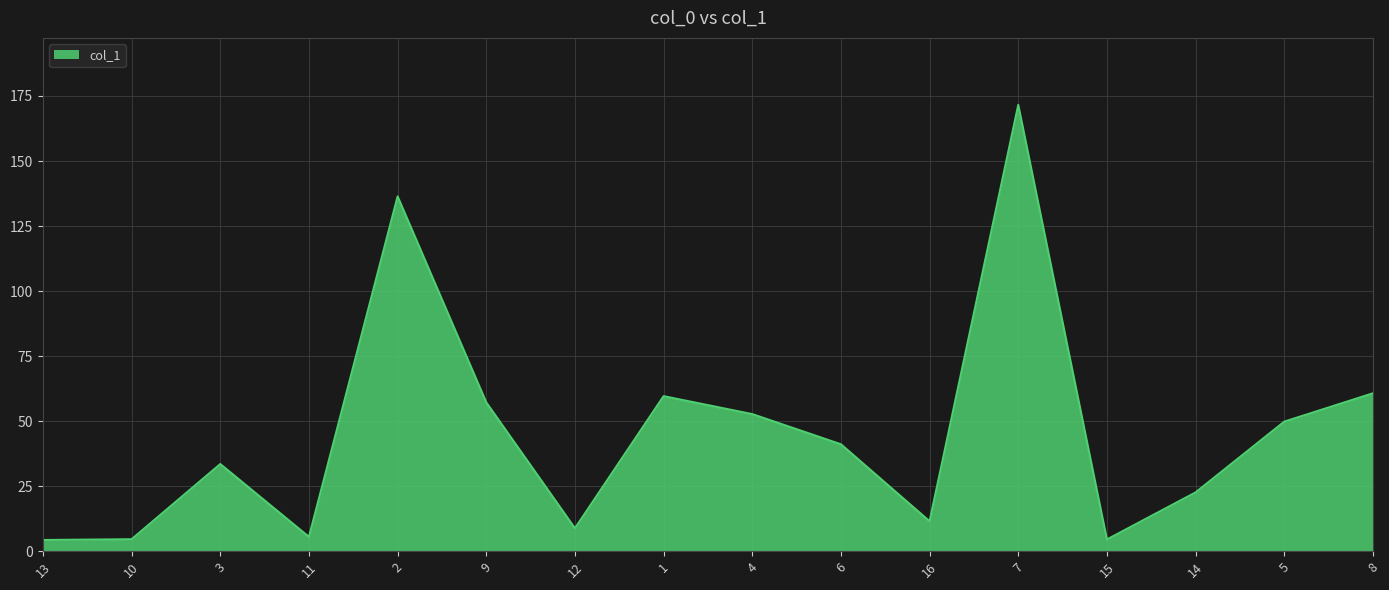

Which label corresponds to the largest value in the chart?

7